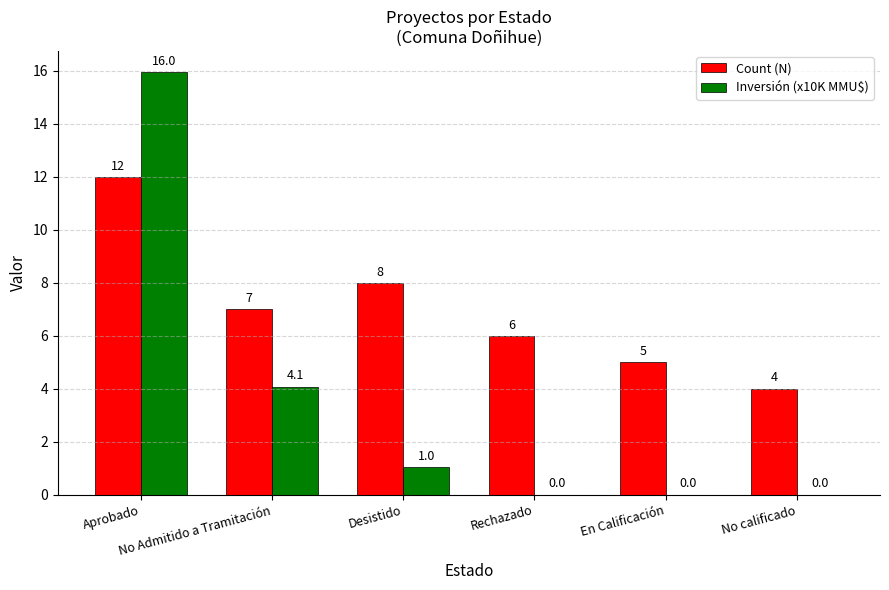

Reading left to right, what are all the values shown in this chart?

Count (N): 12.0	7.0	8.0	6.0	5.0	4.0
Inversión (x10K MMU$): 16.0	4.1	1.0	0.0	0.0	0.0